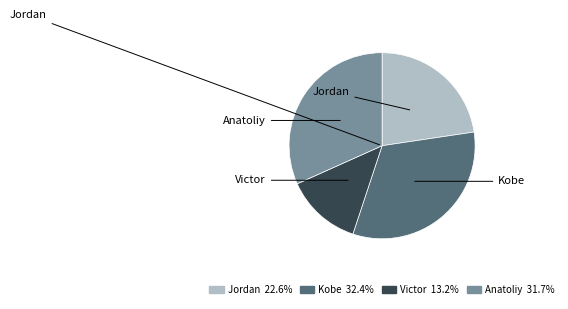

To the nearest percent, what percentage of the pie is Anatoliy?

32%